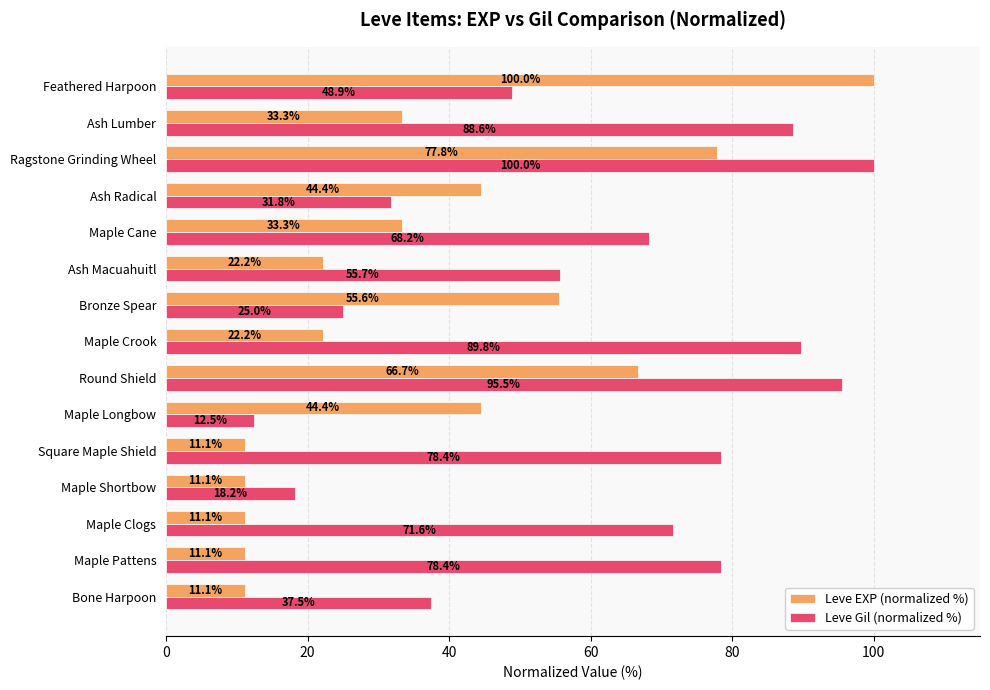

Which series has the largest total across all categories?

Leve Gil (normalized %)